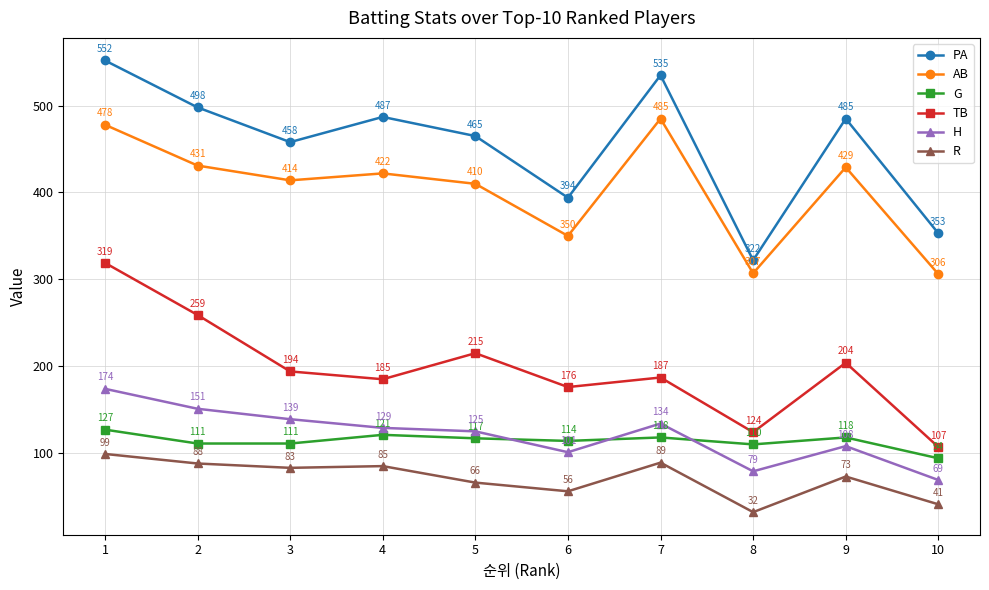

The value of G at 3 is 111. True or false?

True